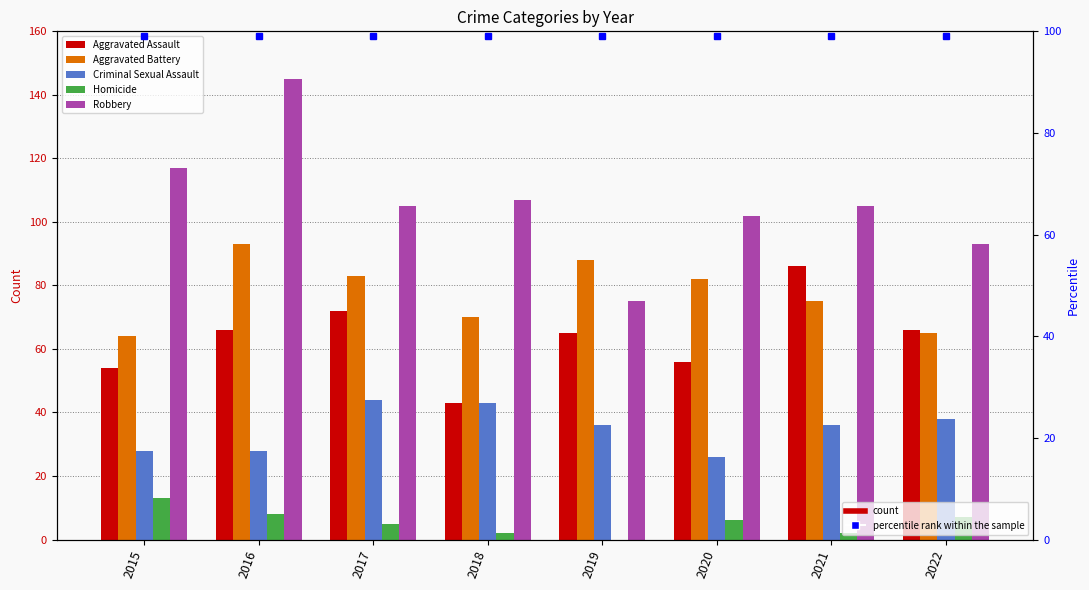

What is the average value of the Homicide series?

5